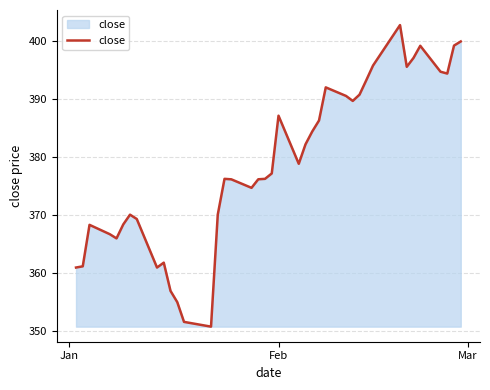

Count the number of values greater than 377.

20